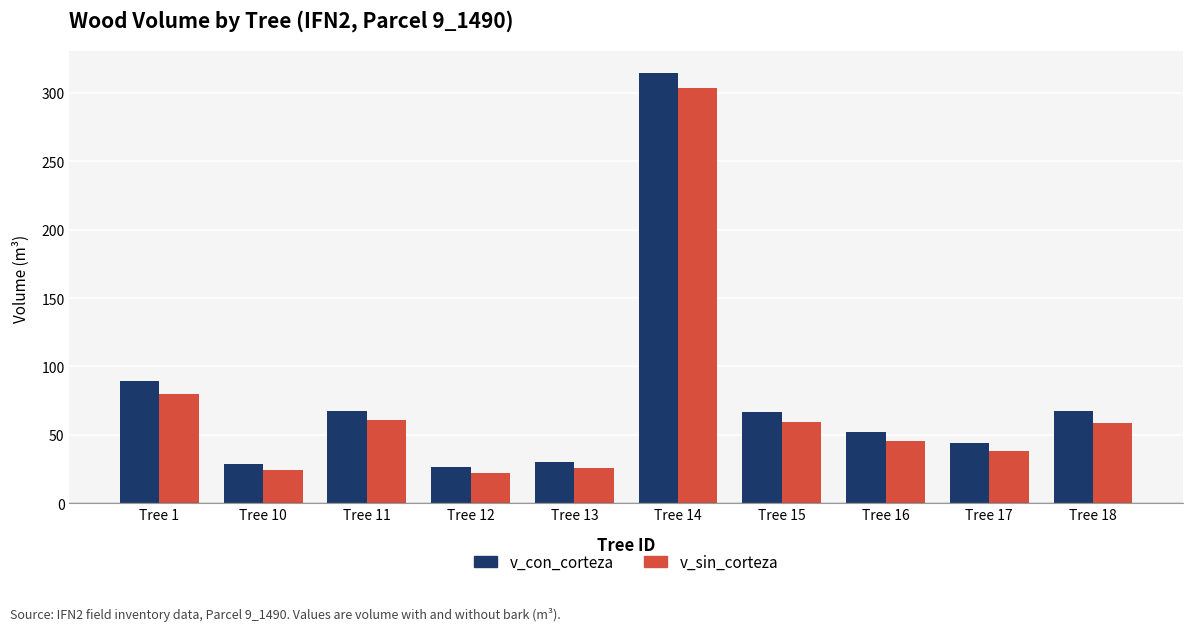

What is the total value across all series at Tree 11?

128.7